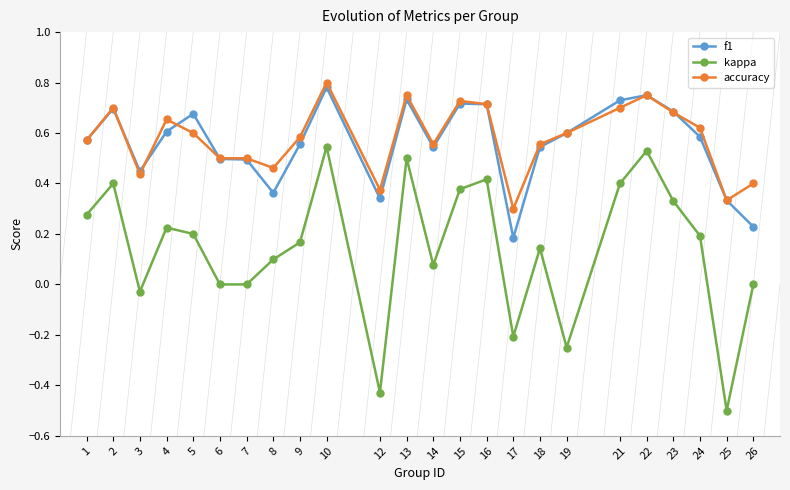

True or false: accuracy and kappa intersect in this chart.

False